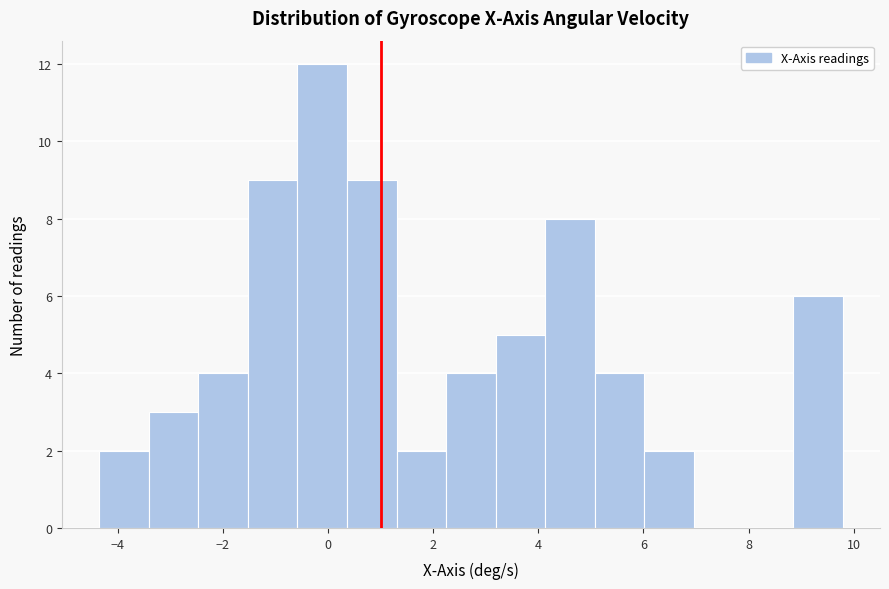

Reading left to right, transcribe this chart: for each bar, give the range it covers on the x-axis and its height. Neither the bar edges nor the heights are printed on the chart, so give them approximately, as read against the axes.

-4.4 to -3.4: 2
-3.4 to -2.4: 3
-2.4 to -1.6: 4
-1.6 to -0.6: 9
-0.6 to 0.4: 12
0.4 to 1.4: 9
1.4 to 2.2: 2
2.2 to 3.2: 4
3.2 to 4.2: 5
4.2 to 5.0: 8
5.0 to 6.0: 4
6.0 to 7.0: 2
7.0 to 8.0: 0
8.0 to 8.8: 0
8.8 to 9.8: 6